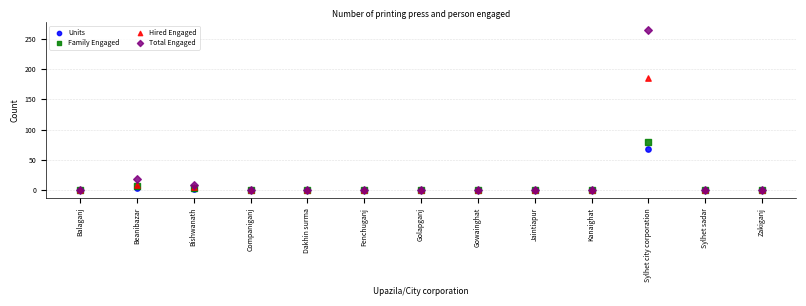

In the Family Engaged series, what Y value is closest to 39?

6